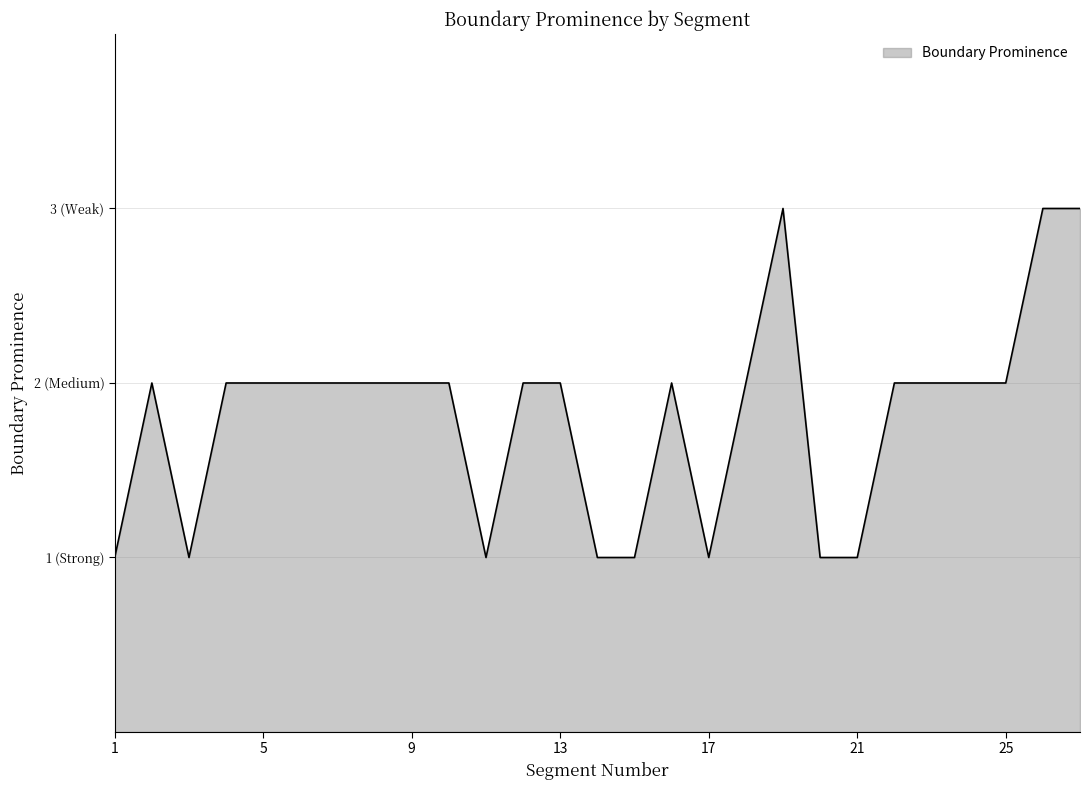

Where does the data first go above 2?

19